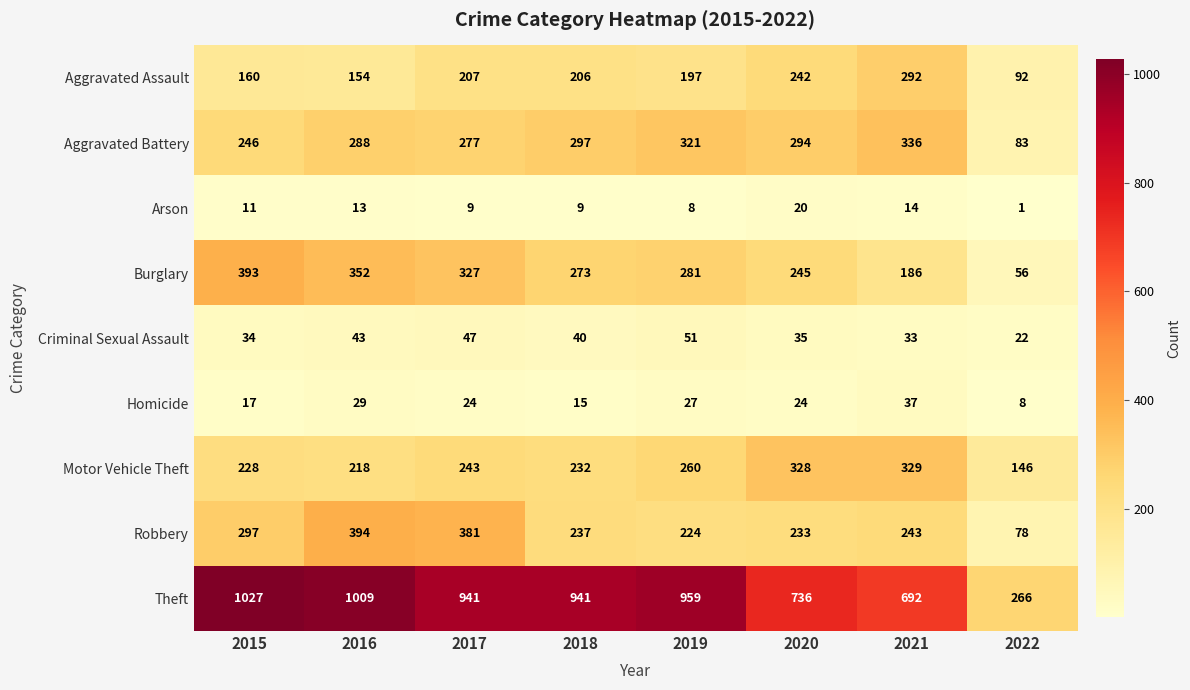

What is the spread (max minus min) of values at 2020?

716